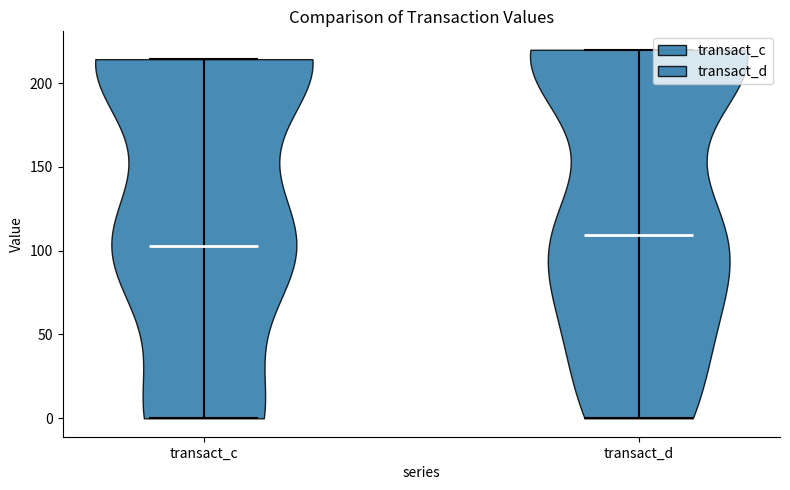

Reading left to right, read every violin against the y-axis: where its median line is, and the lowest and highest points it reaches. The values are not printed on the chart, so give them approximately, as read against the axis.

transact_c: median line 105, lowest point 0, highest point 215
transact_d: median line 110, lowest point 0, highest point 220